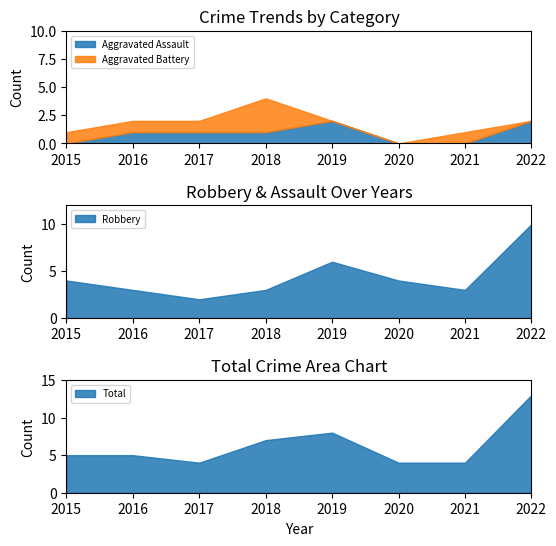

What is the sum of all Total values?

50